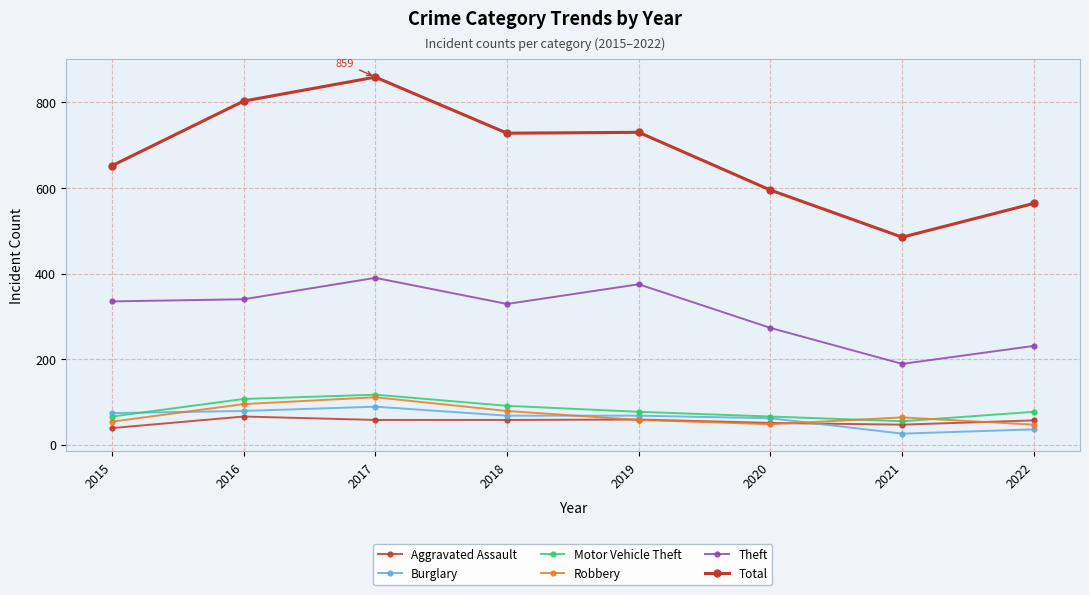

At which label does Robbery reach its minimum?

2022